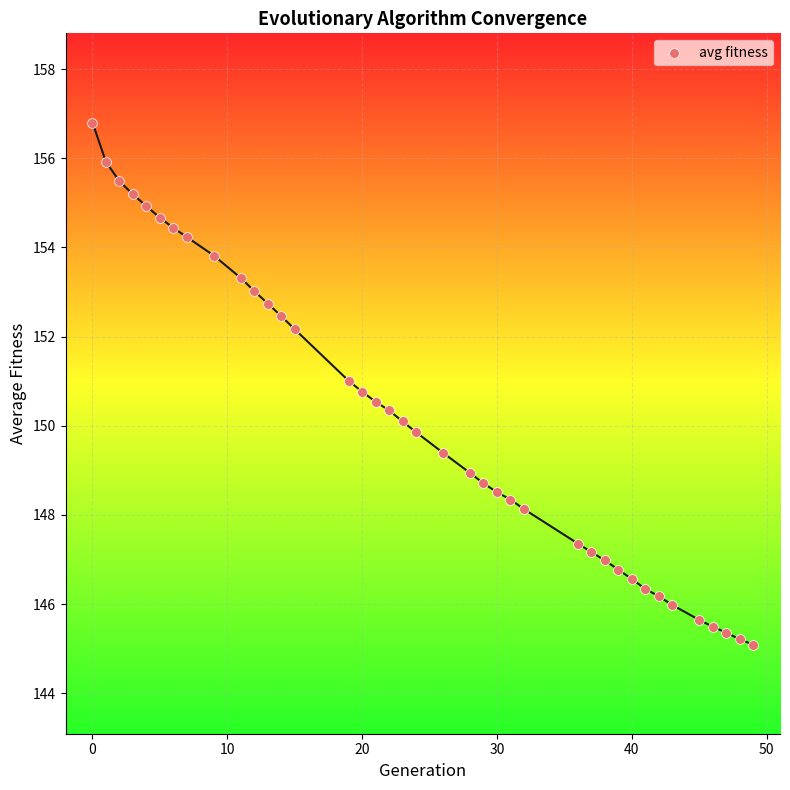

What is the range of X values (max minus min)?

49.0